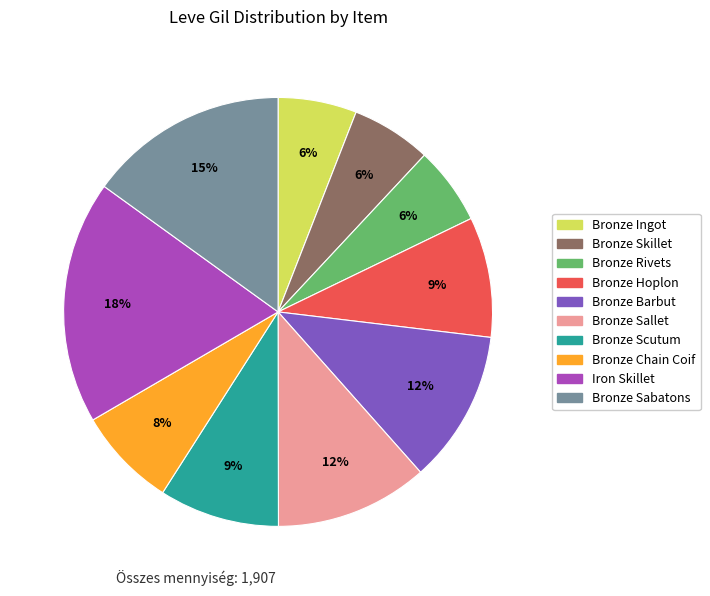

What is the ratio of the value at Bronze Barbut to the value at Bronze Chain Coif?

1.5